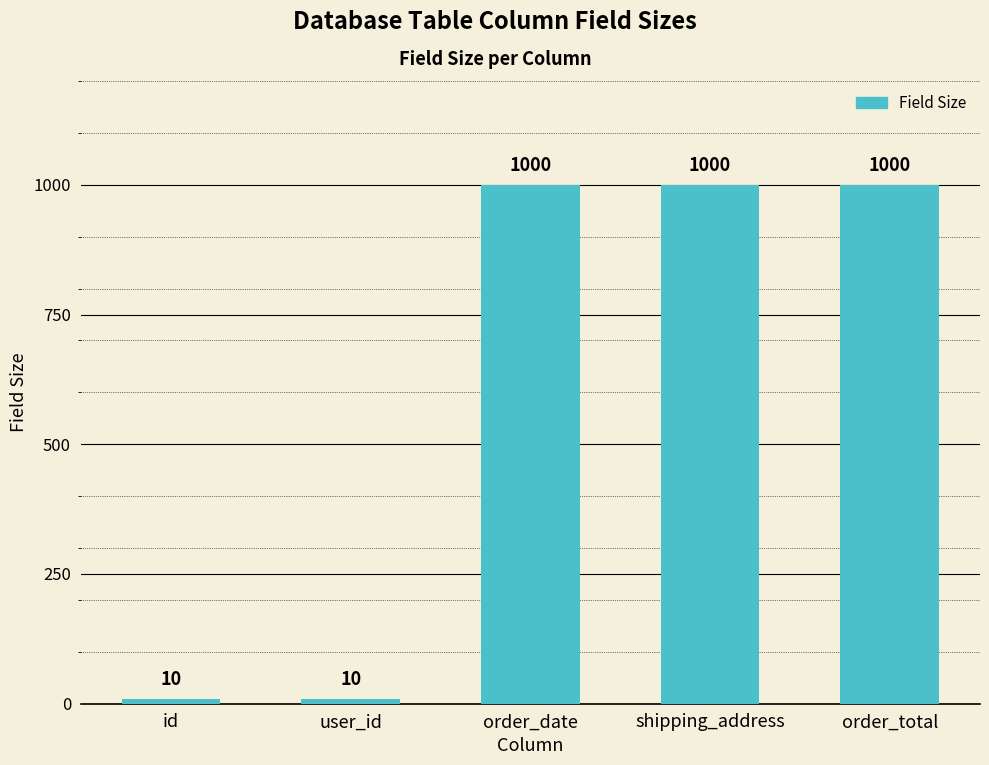

Reading left to right, transcribe all the data shown in this chart.

id=10	user_id=10	order_date=1000	shipping_address=1000	order_total=1000